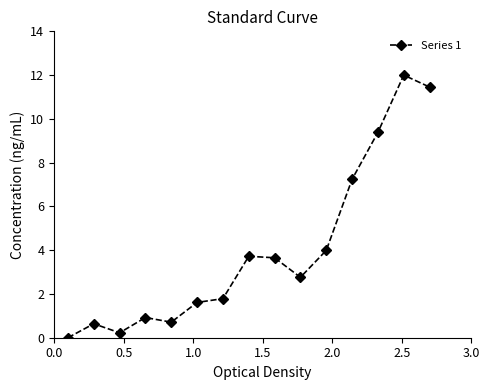

How many lines are shown in the chart?

1